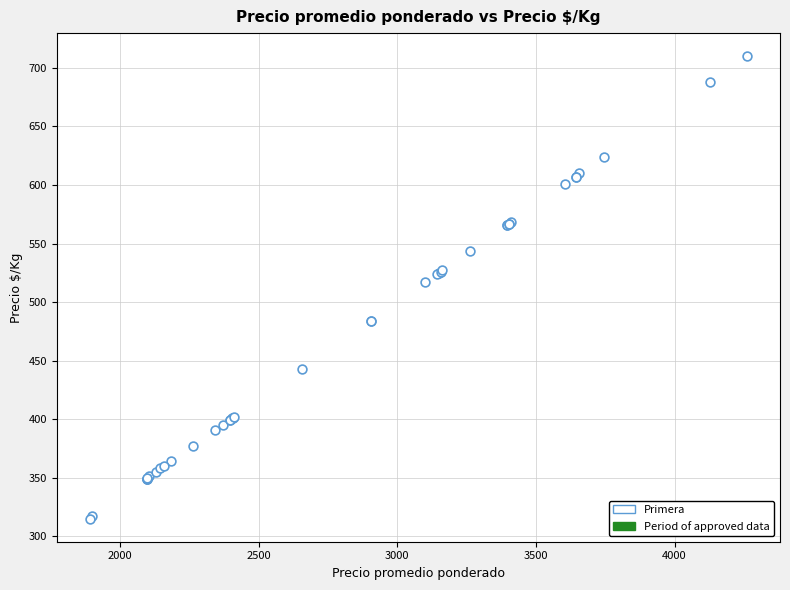

What Y value in the scatter plot is closest to 512?

517